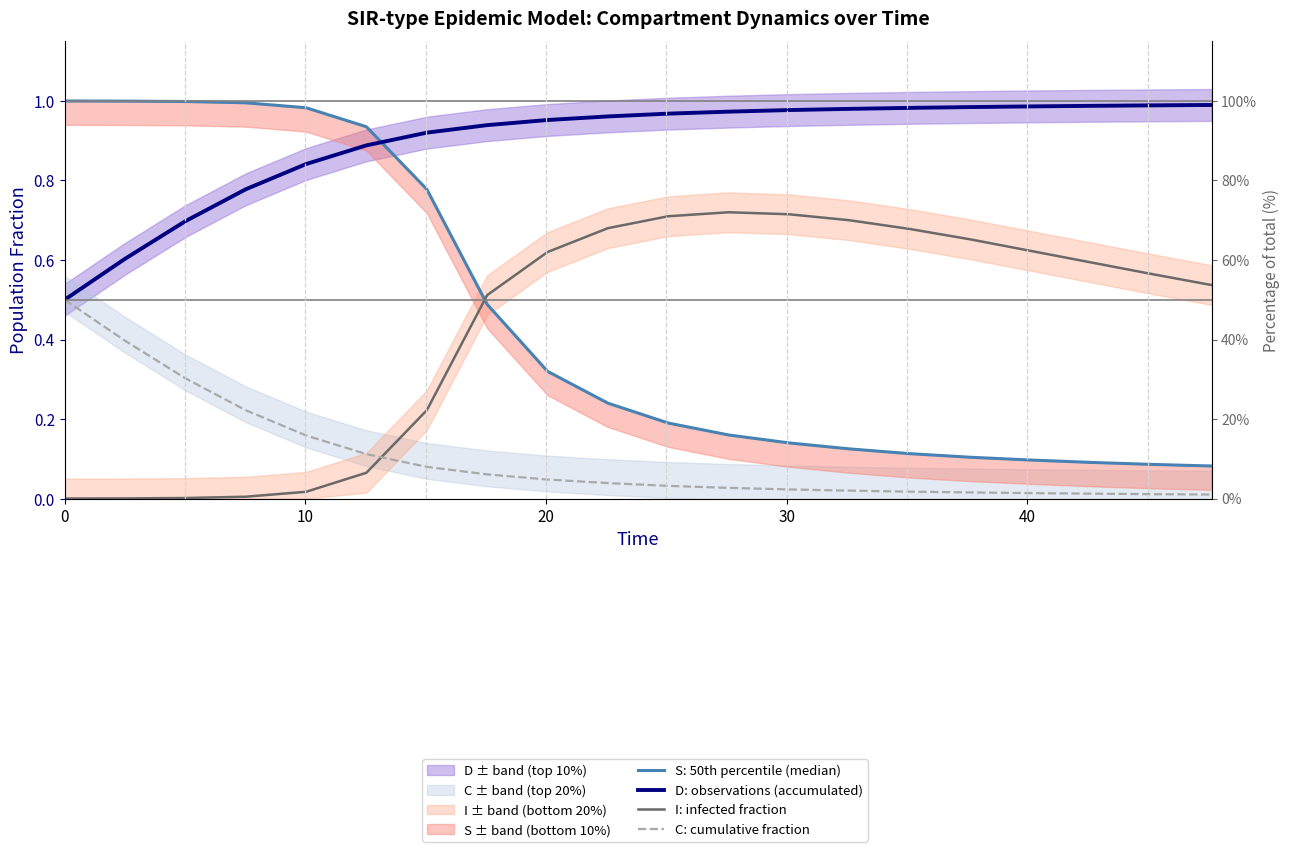

What is the difference between the maximum and minimum values in the D: observations (accumulated) series?

0.5